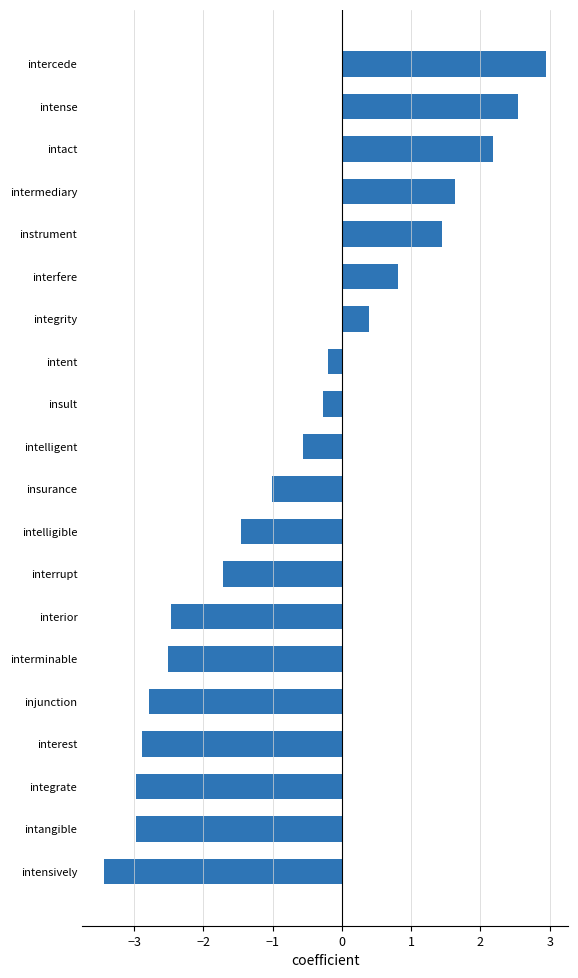

How many values are below 0?

13